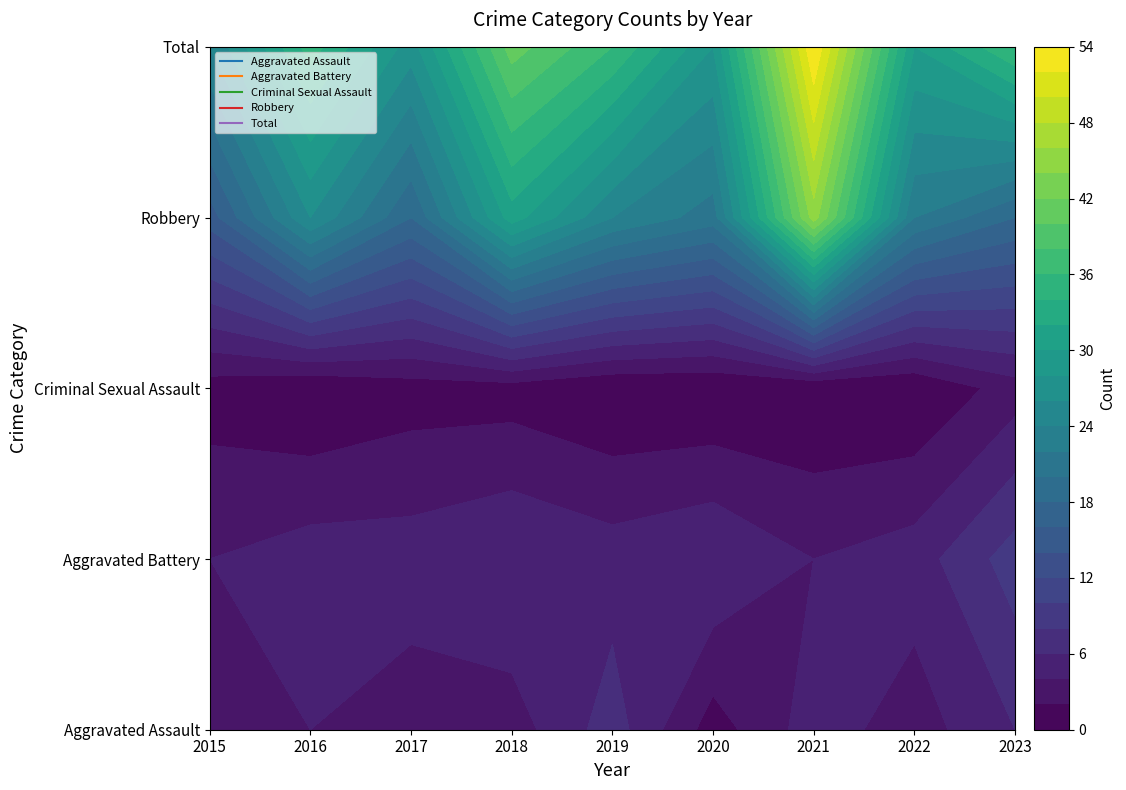

The value of Aggravated Assault at 2017 is 3. True or false?

True